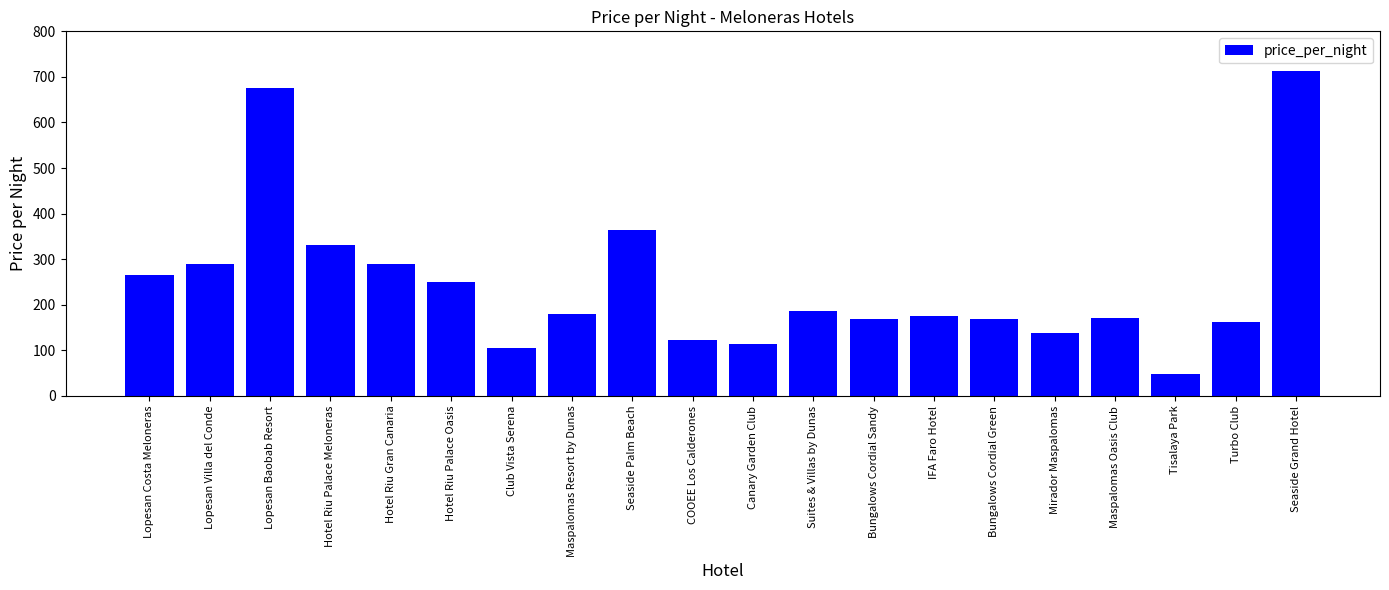

What is the smallest value displayed?

48